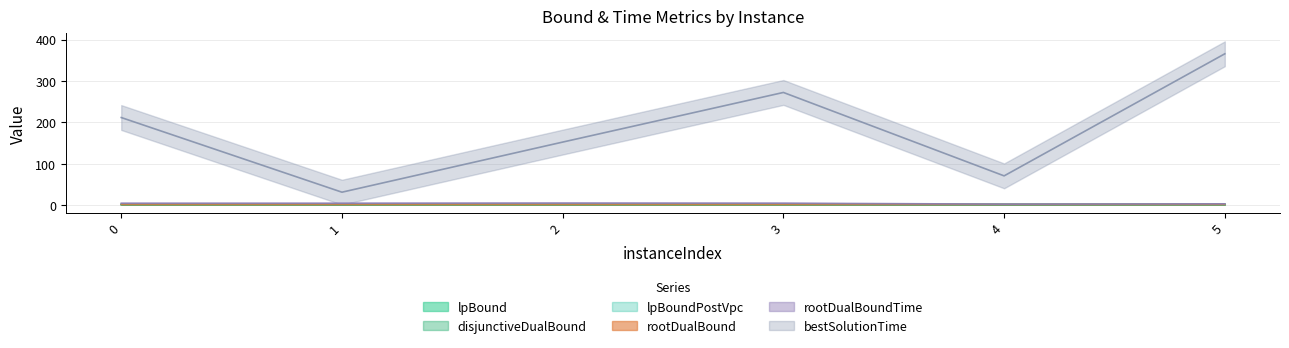

Reading right to left, extract all data points from this chart.

lpBound: 5=1.8	4=1.8	3=1.8	2=1.8	1=1.8	0=1.8
disjunctiveDualBound: 5=1.8	4=1.8	3=1.8	2=1.8	1=1.8	0=1.8
lpBoundPostVpc: 5=1.8	4=1.8	3=1.8	2=1.8	1=1.8	0=1.8
rootDualBound: 5=1.8	4=1.8	3=1.8	2=1.8	1=1.8	0=1.8
rootDualBoundTime: 5=3.3	4=2.6	3=5.0	2=5.3	1=4.8	0=4.8
bestSolutionTime: 5=365.6	4=70.9	3=272.2	2=152.4	1=31.4	0=211.7